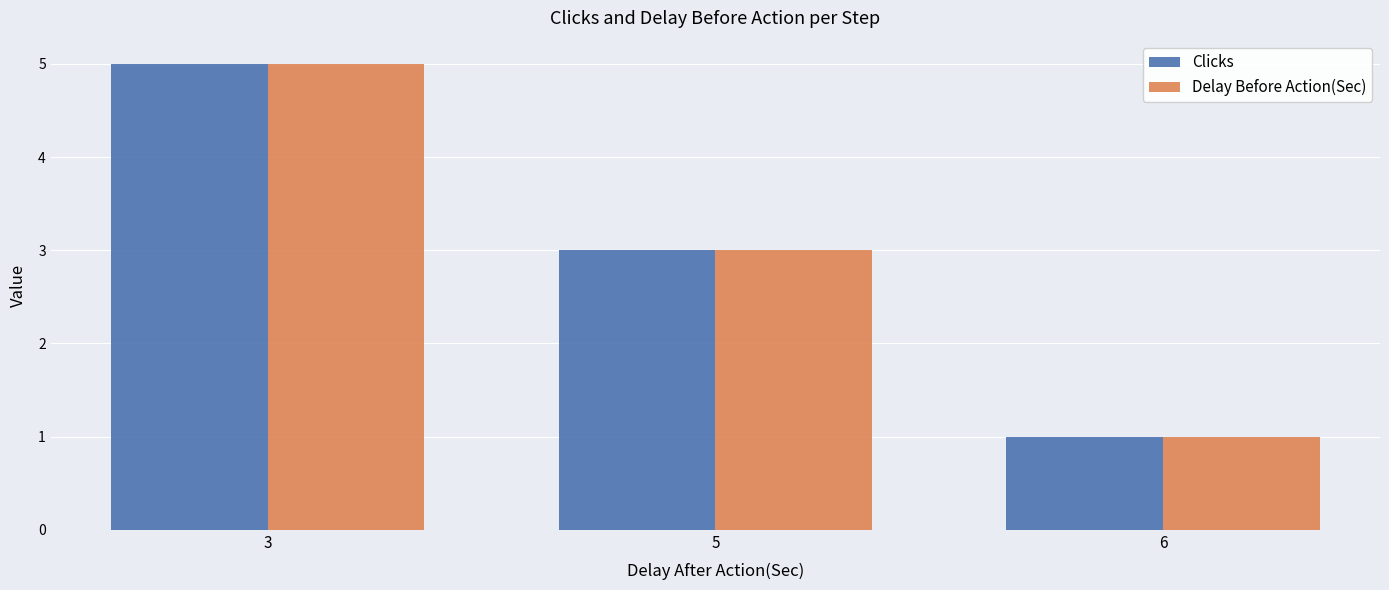

Count the number of categories in the chart.

3